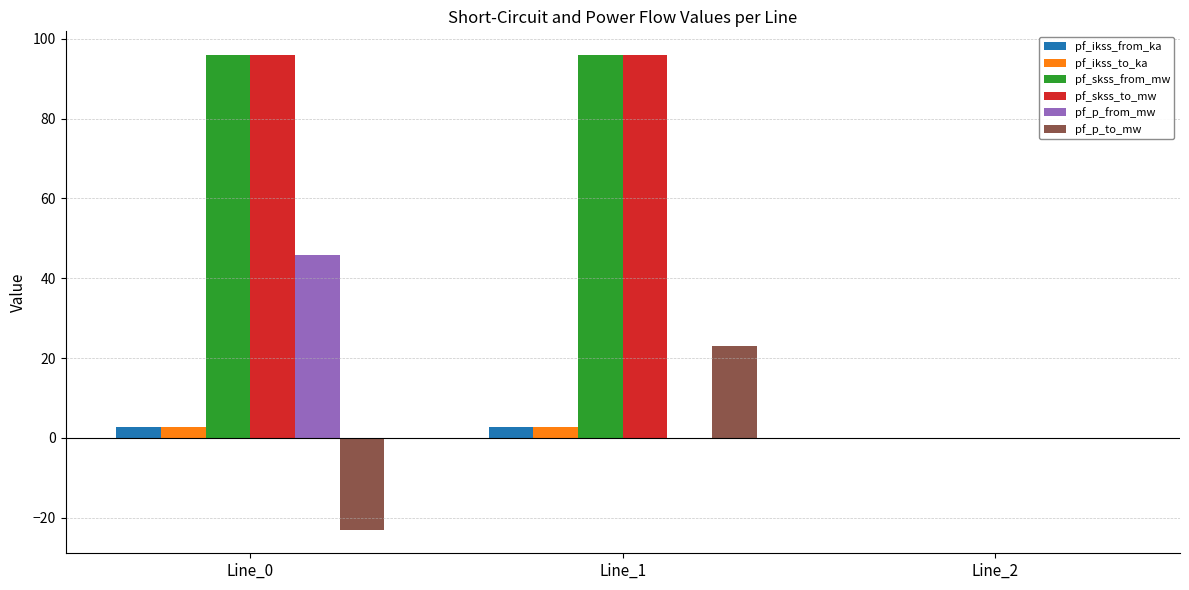

Is it true that pf_skss_to_mw equals -34.5 at Line_2?

False